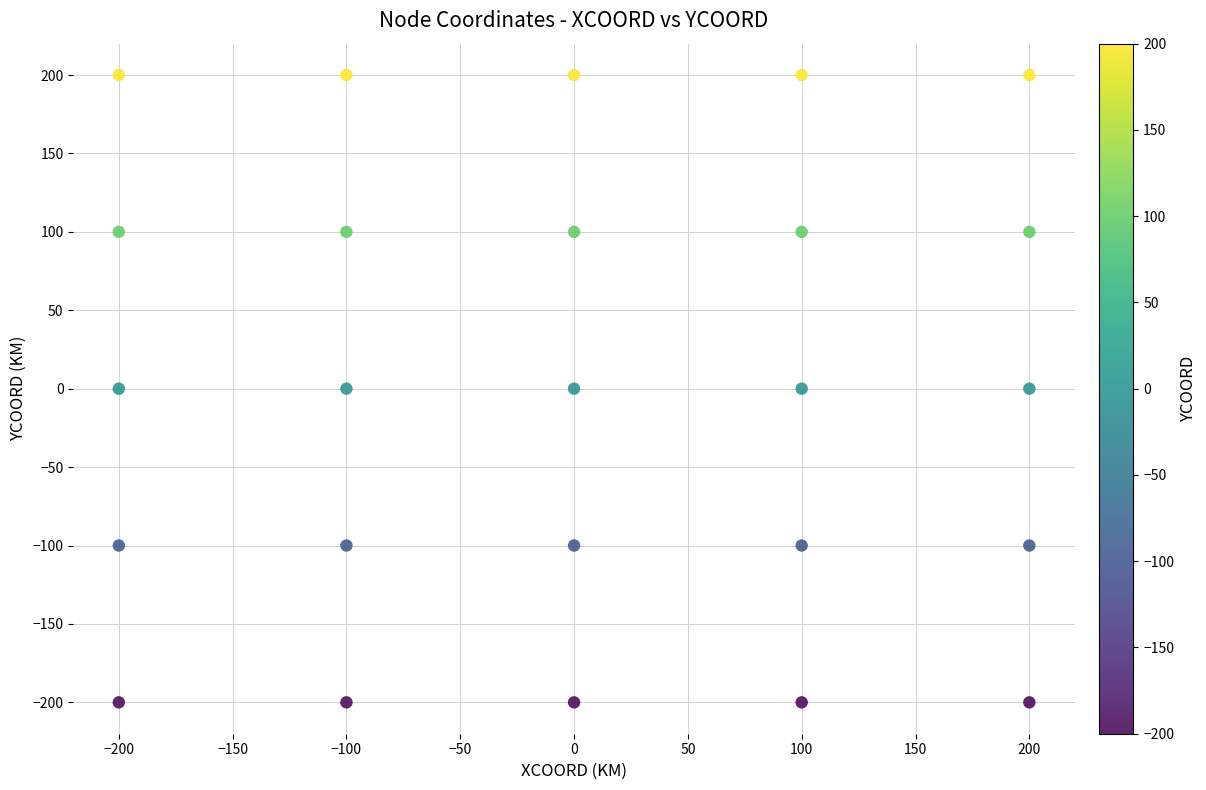

What is the range of X values (max minus min)?

400